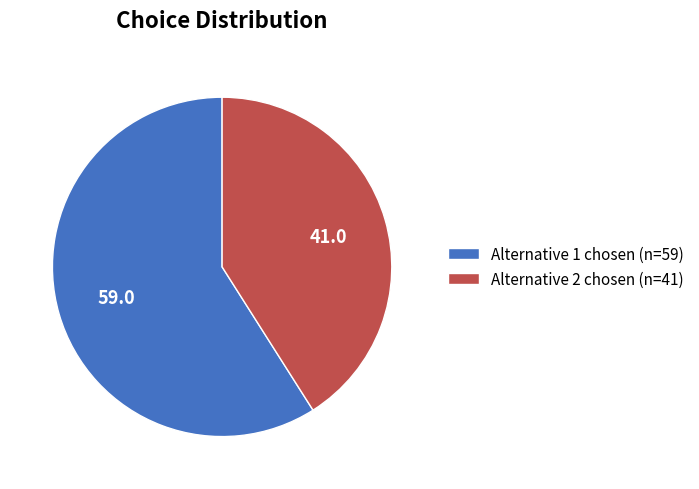

Is it true that Alternative 1 chosen (n=59) is 47% of the pie?

False